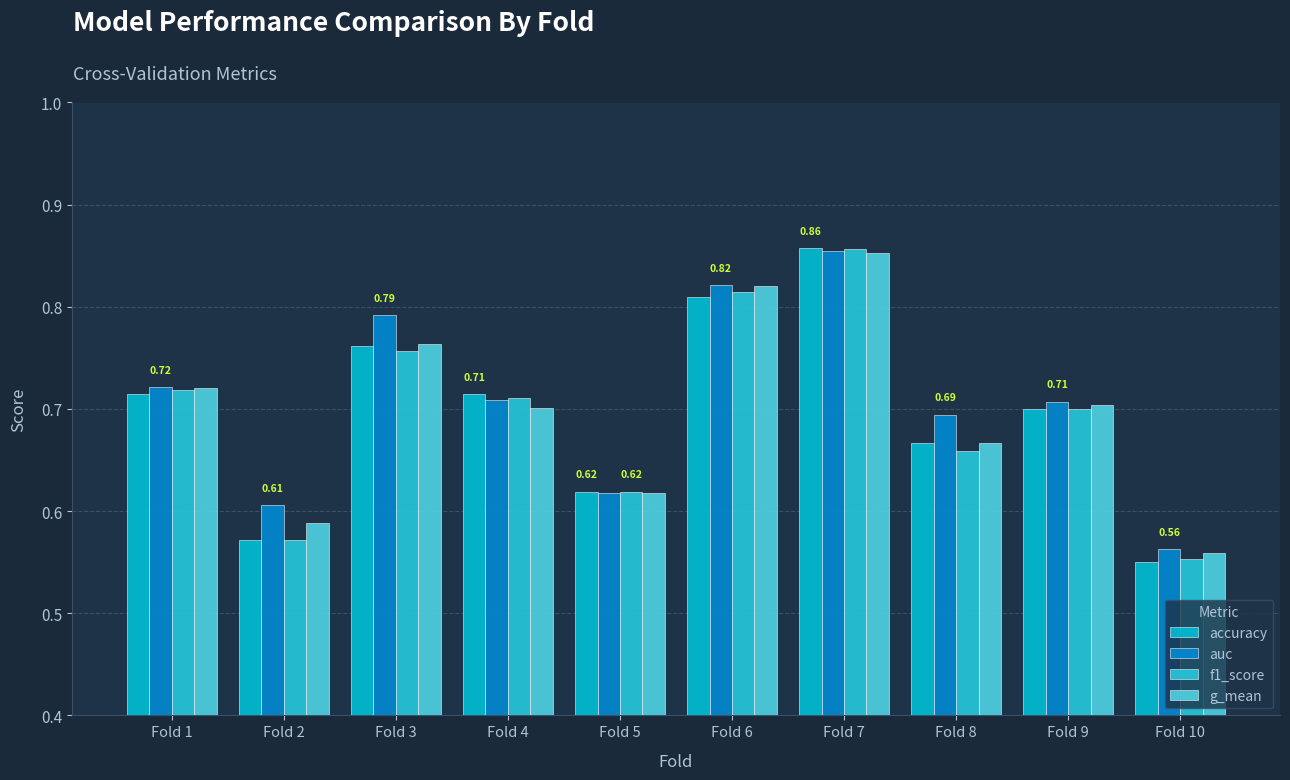

At which label is f1_score closest to 0?

Fold 10